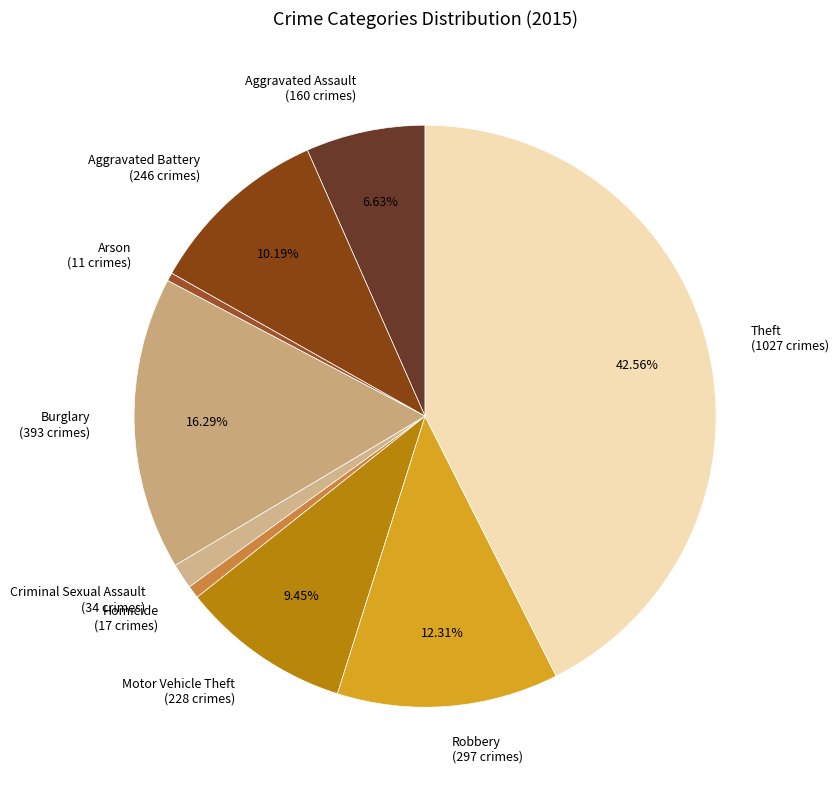

Is there any slice that represents more than half of the pie?

No